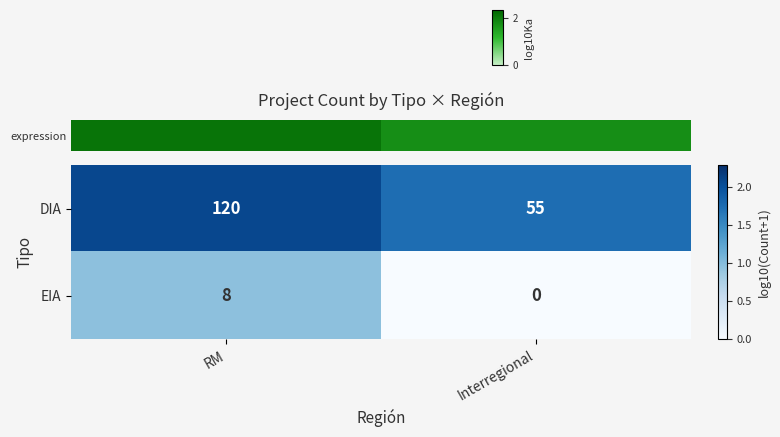

What is the difference between the maximum and minimum values in the EIA series?

8